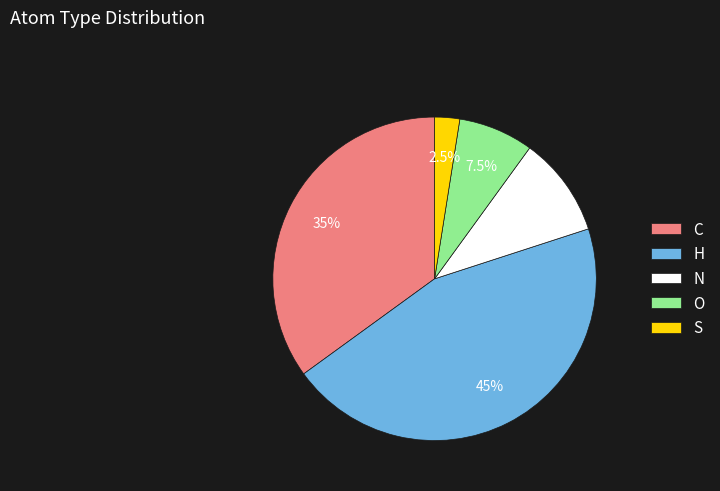

True or false: O accounts for 1% of the total.

False